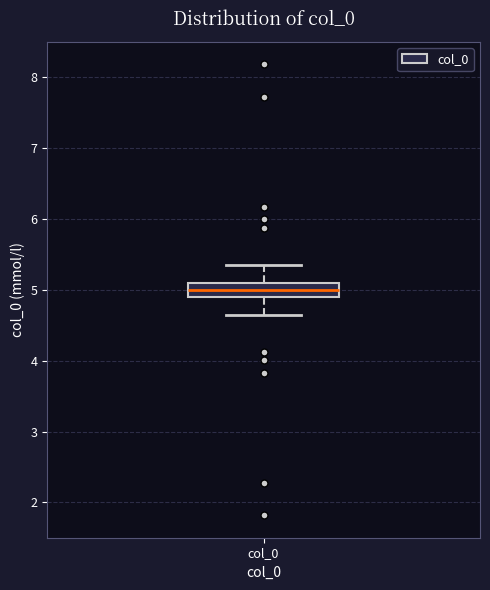

Read this box plot against the y-axis: the position of the median line, the range covered by the box, and the ends of both whiskers. The values are not printed on the chart, so give them approximately, as read against the axis.

median 5.0, box 4.9 to 5.1, whiskers 4.7 to 5.3